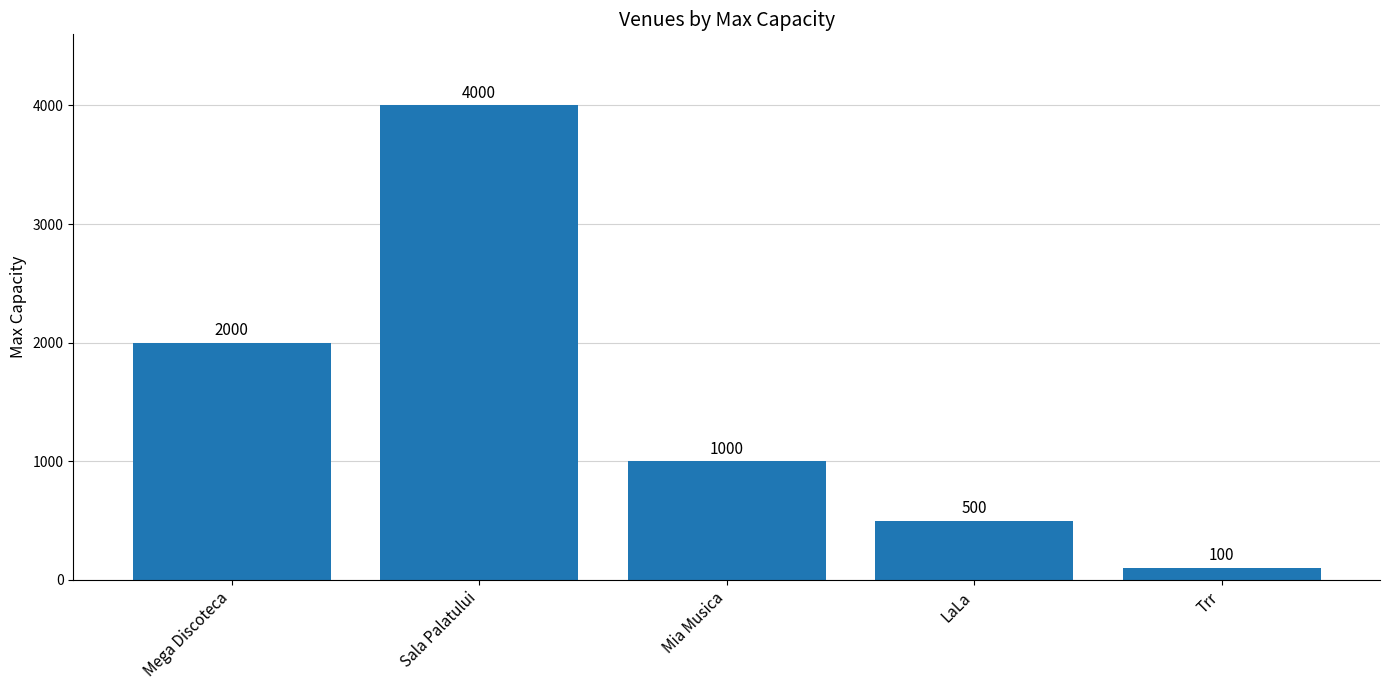

Reading left to right, list all the values displayed in this chart.

2000	4000	1000	500	100